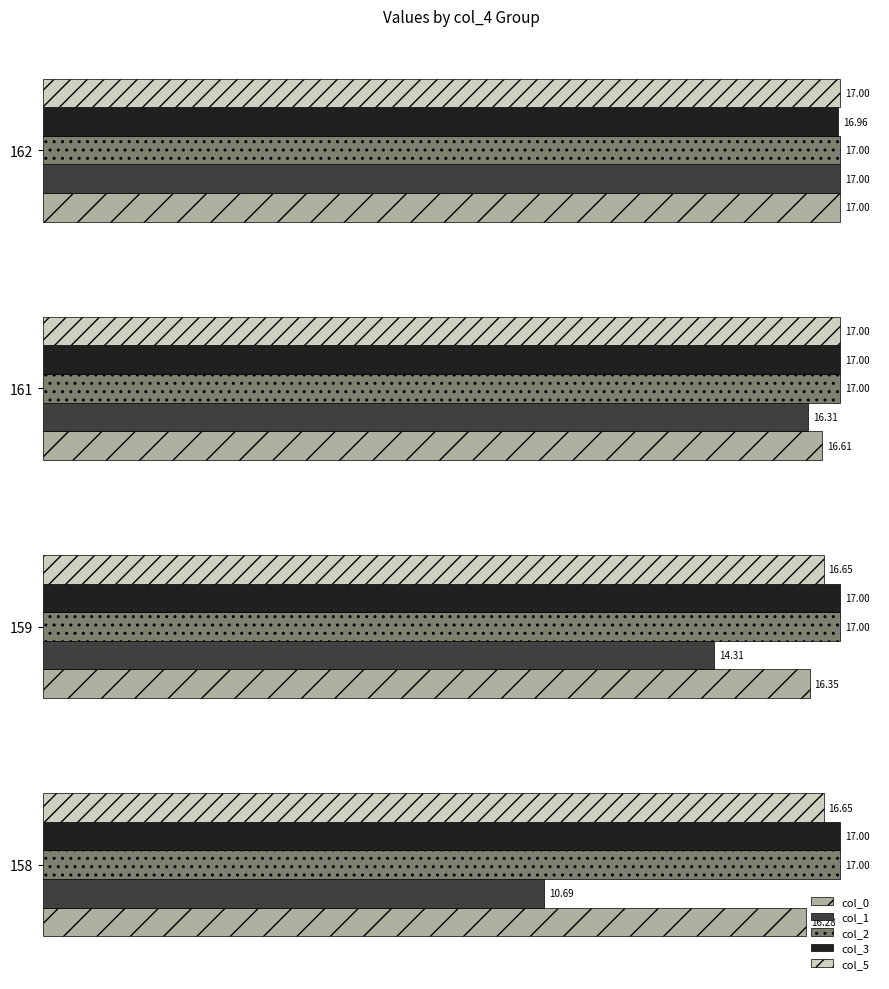

What is the average value of the col_1 series?

14.6